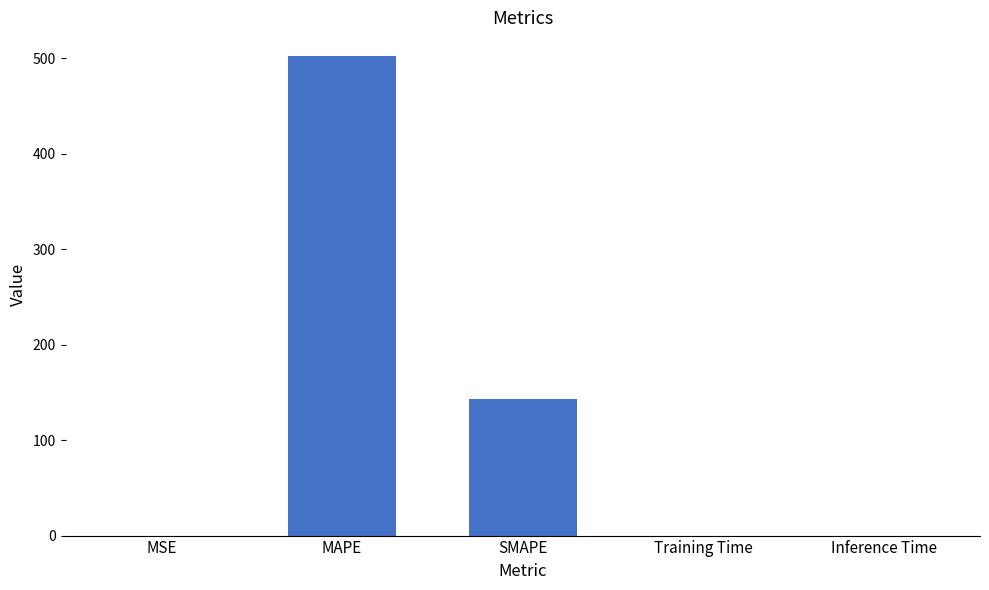

The chart shows a value of 832.9 at MAPE. True or false?

False